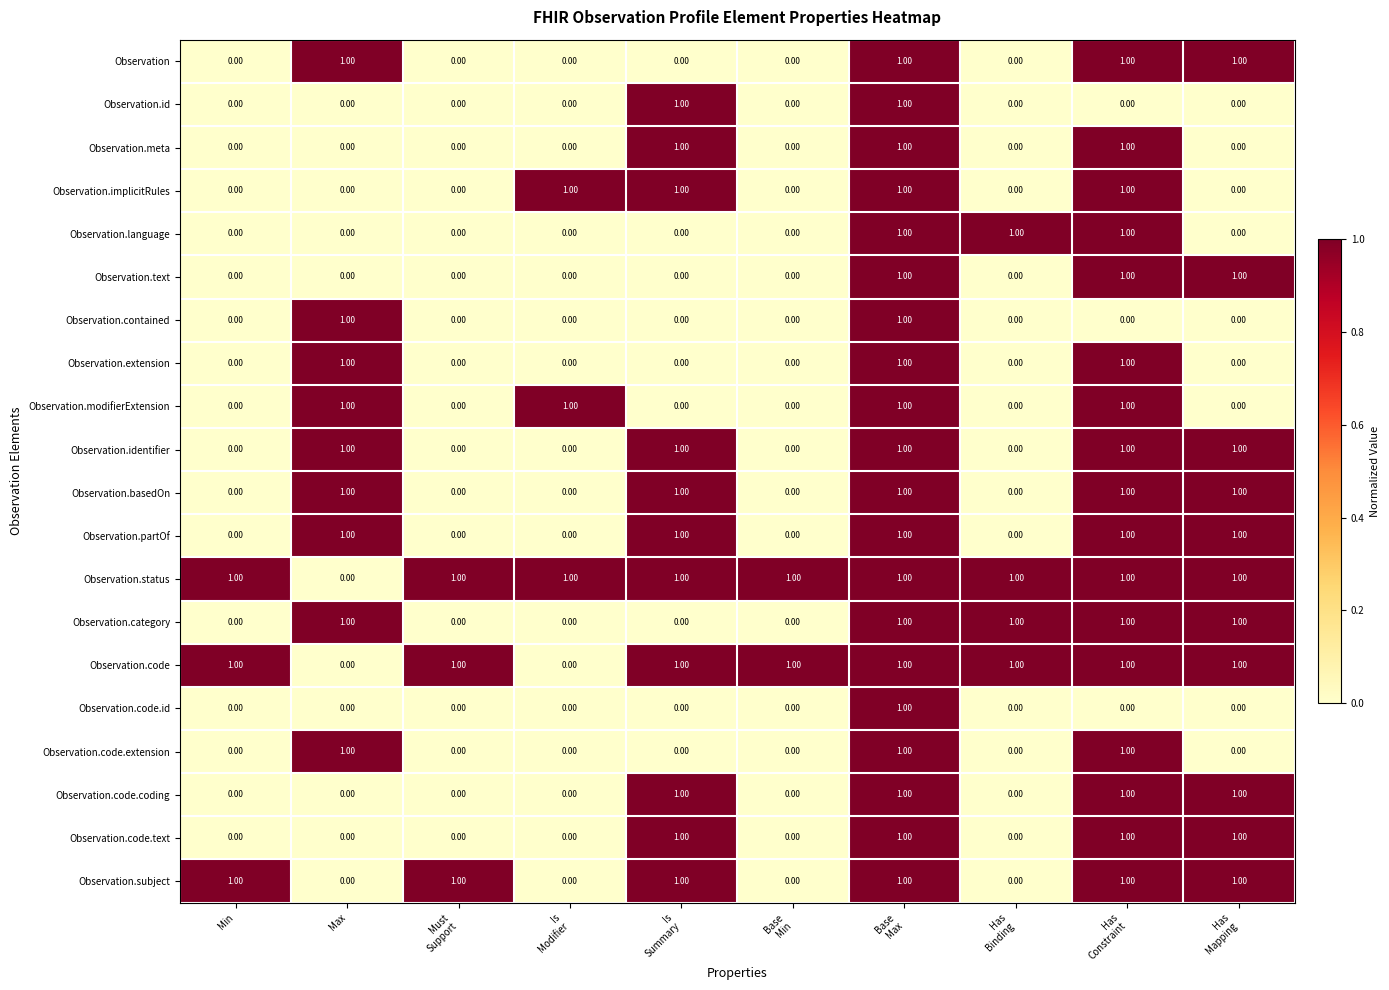

What is the total value across all series at Min?

3